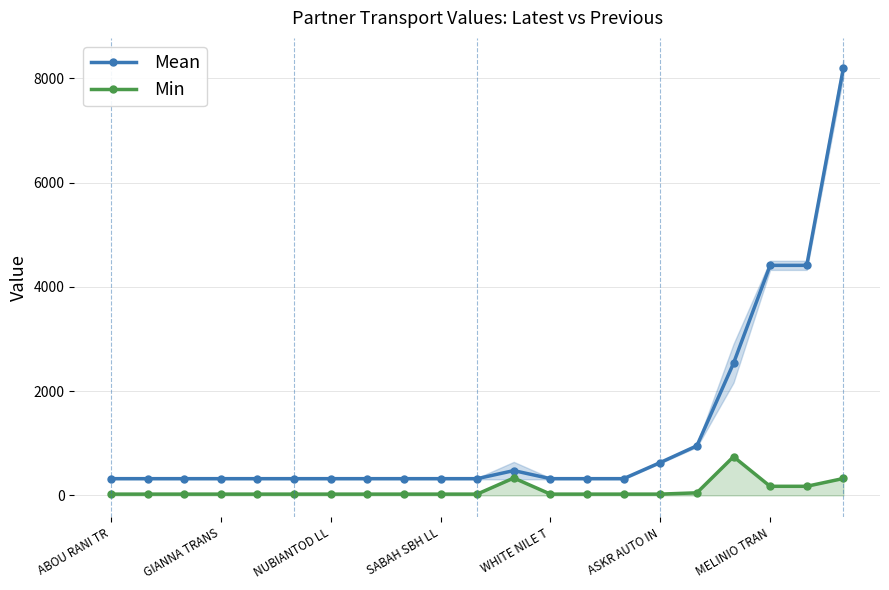

What is the average value of the Mean series?

1243.7